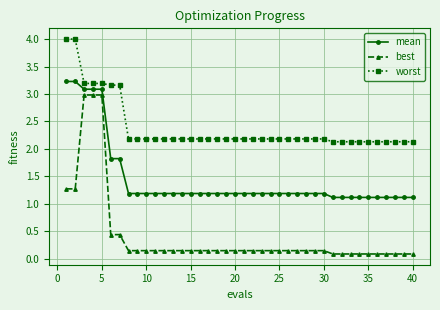

What is the maximum value shown in the chart?

4.0